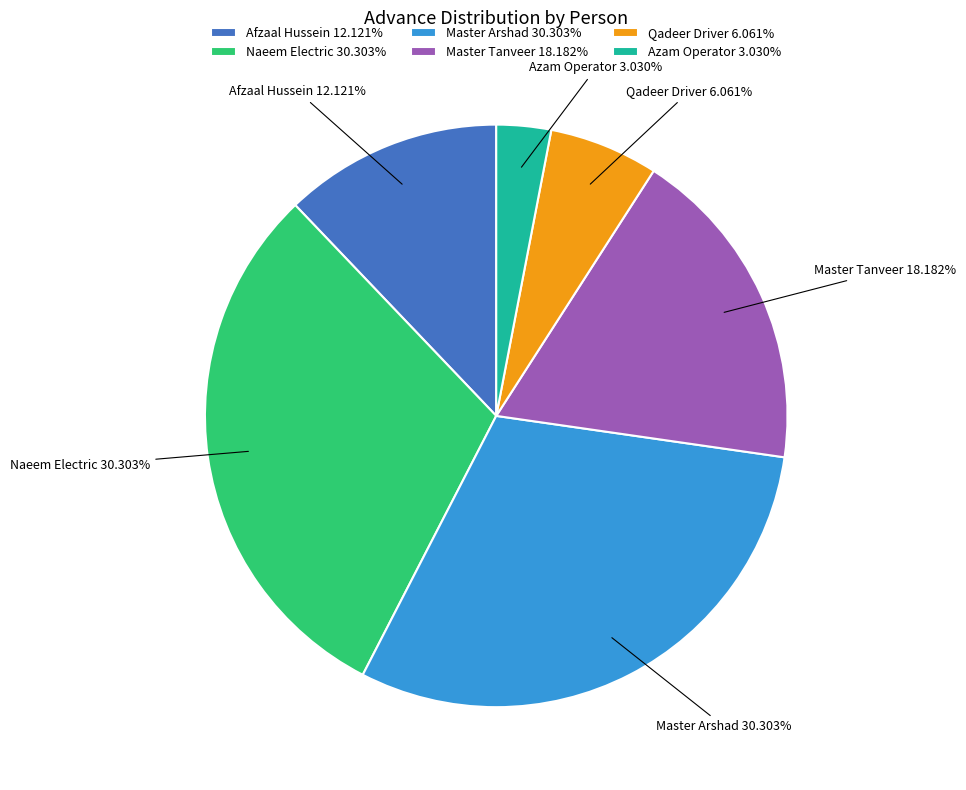

To the nearest percent, what is the difference between the Qadeer Driver and Master Arshad slice percentages?

24%